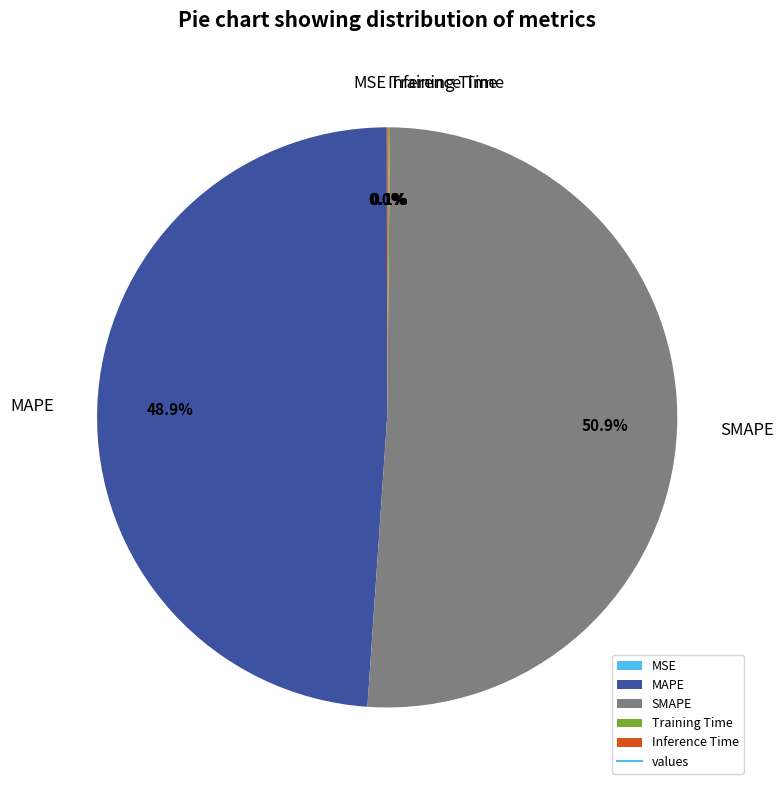

What is the largest slice in the pie chart?

SMAPE